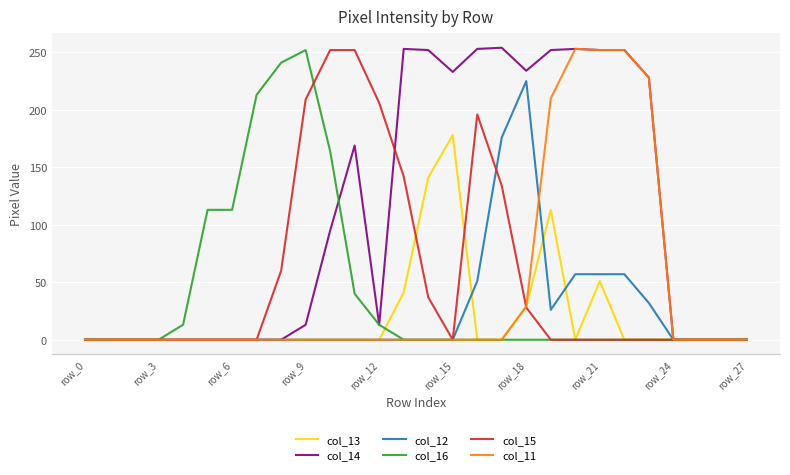

What is the highest value of the col_14 series?

254